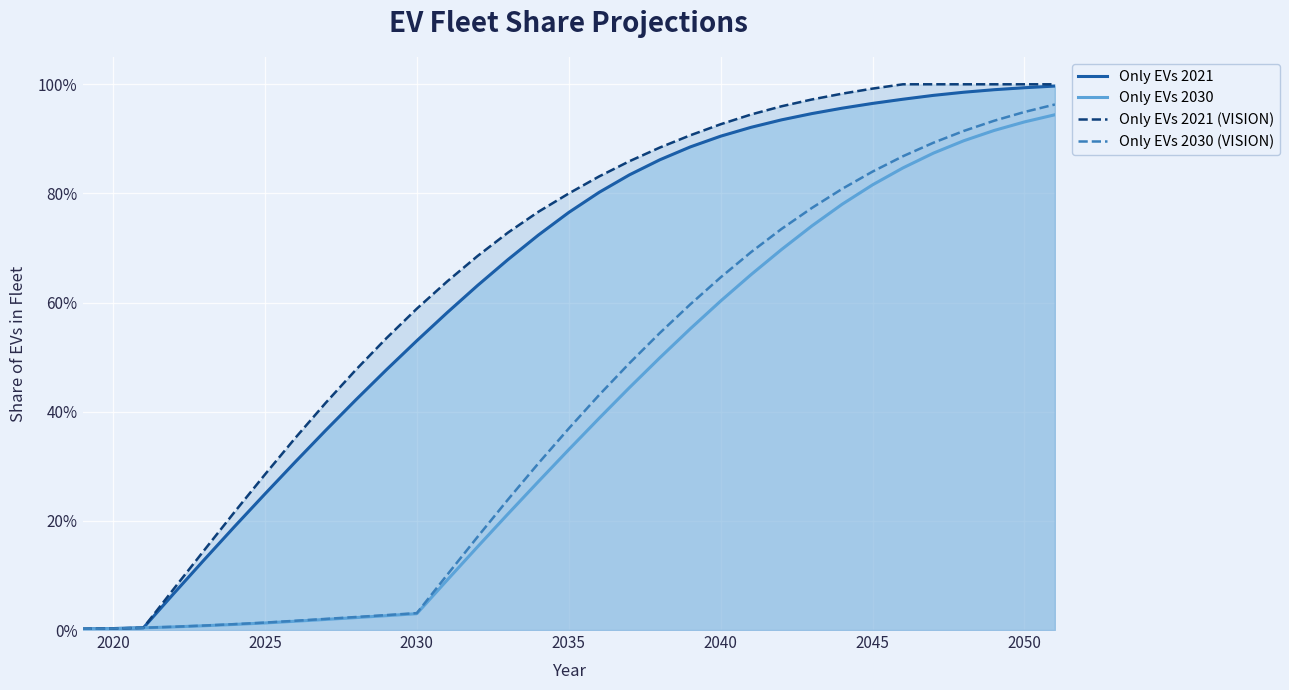

Does the chart display data point markers on the line(s)?

No